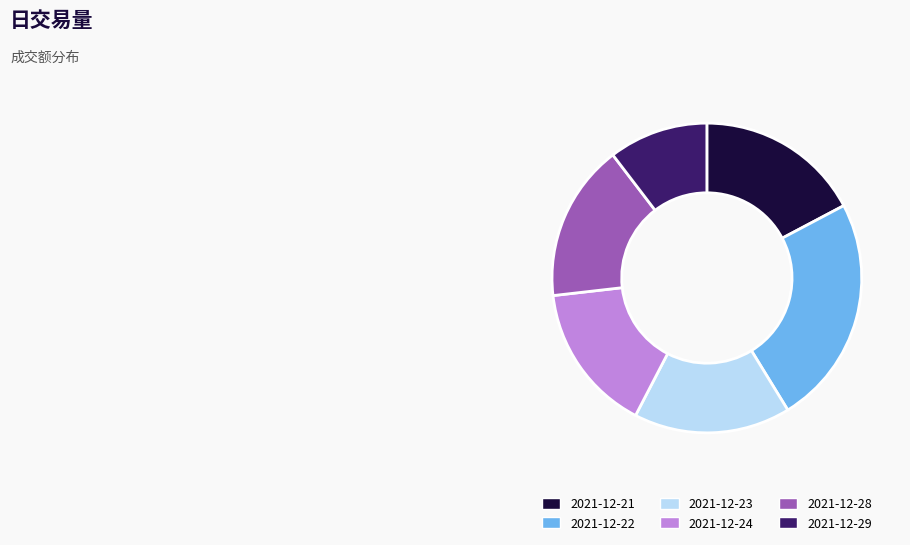

Which slice is the smallest?

2021-12-29